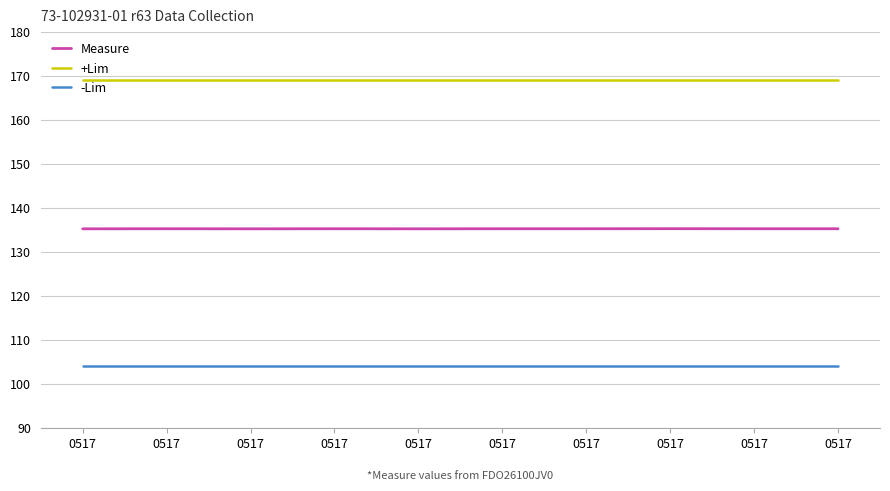

List the labels in order of -Lim value, largest first.

0517, 0517, 0517, 0517, 0517, 0517, 0517, 0517, 0517, 0517